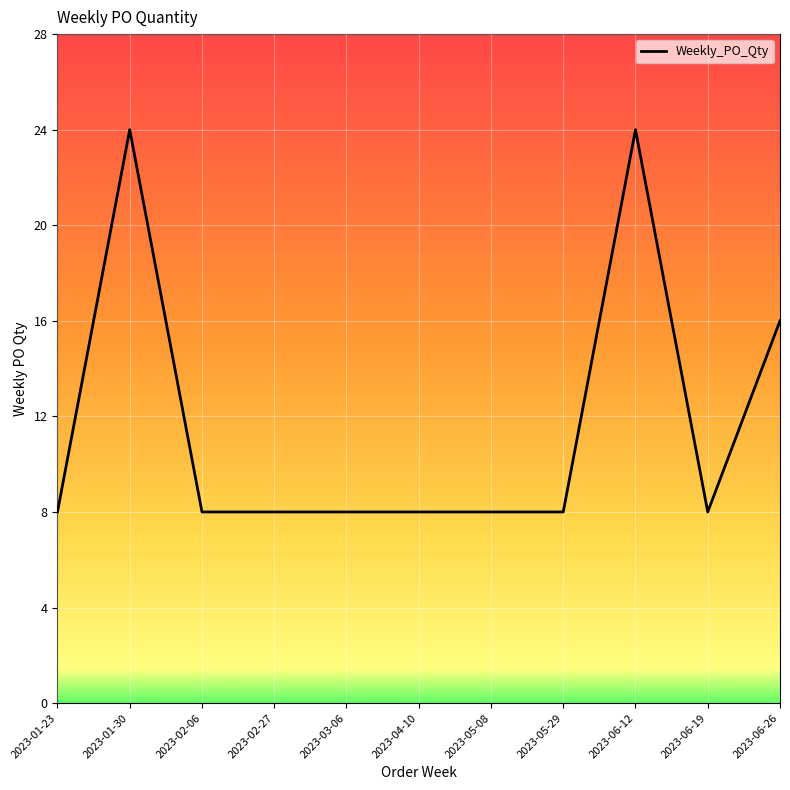

What is the difference between the values at 2023-04-10 and 2023-01-30?

16